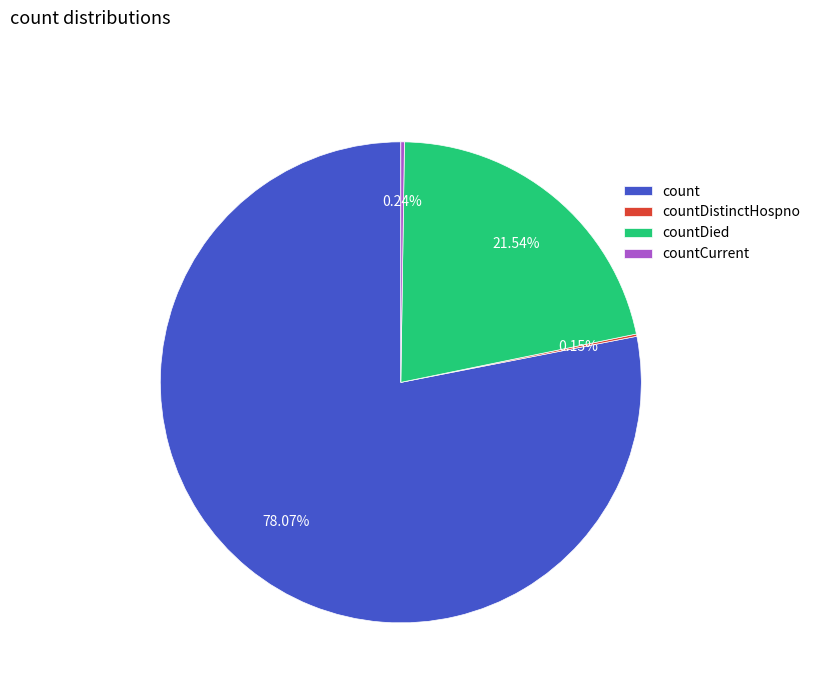

What percentage is the count slice, to the nearest percent?

78%